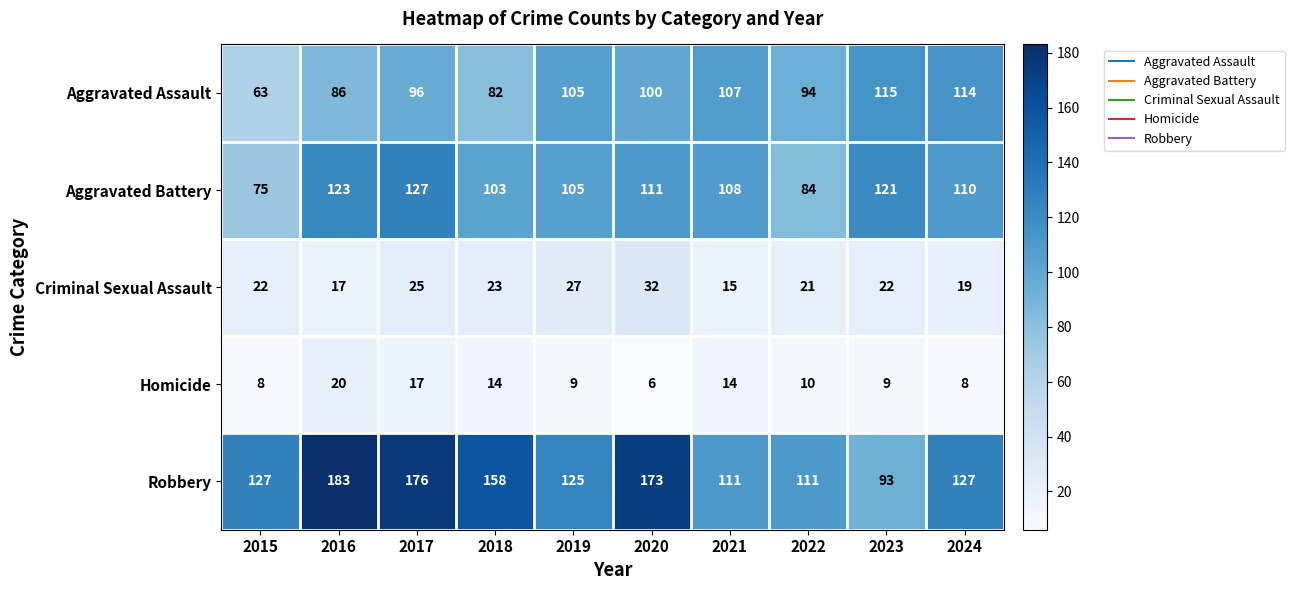

What is the total value across all series at 2017?

441